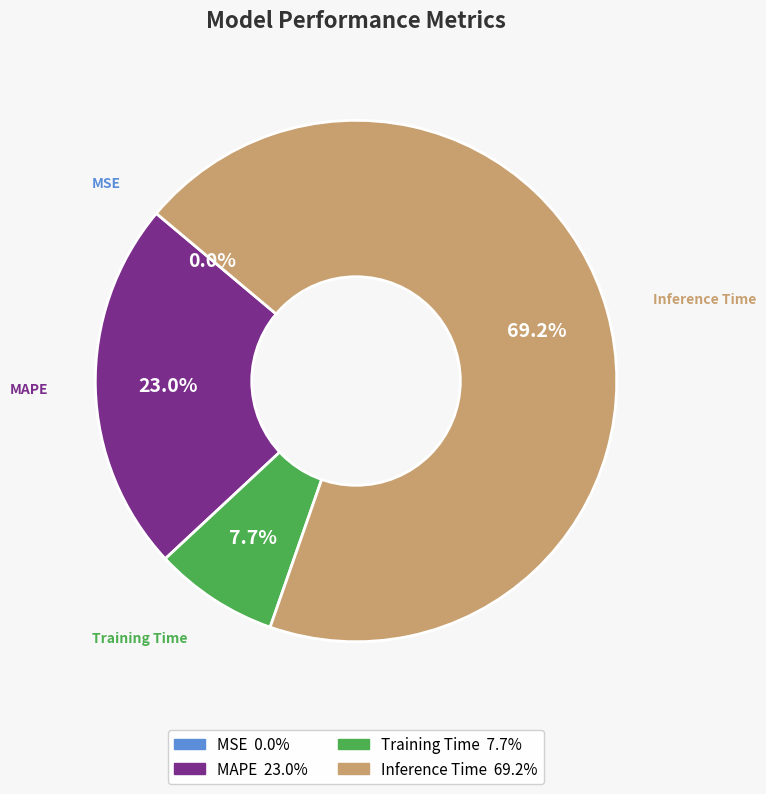

What portion of the pie excludes Training Time?

92.3%